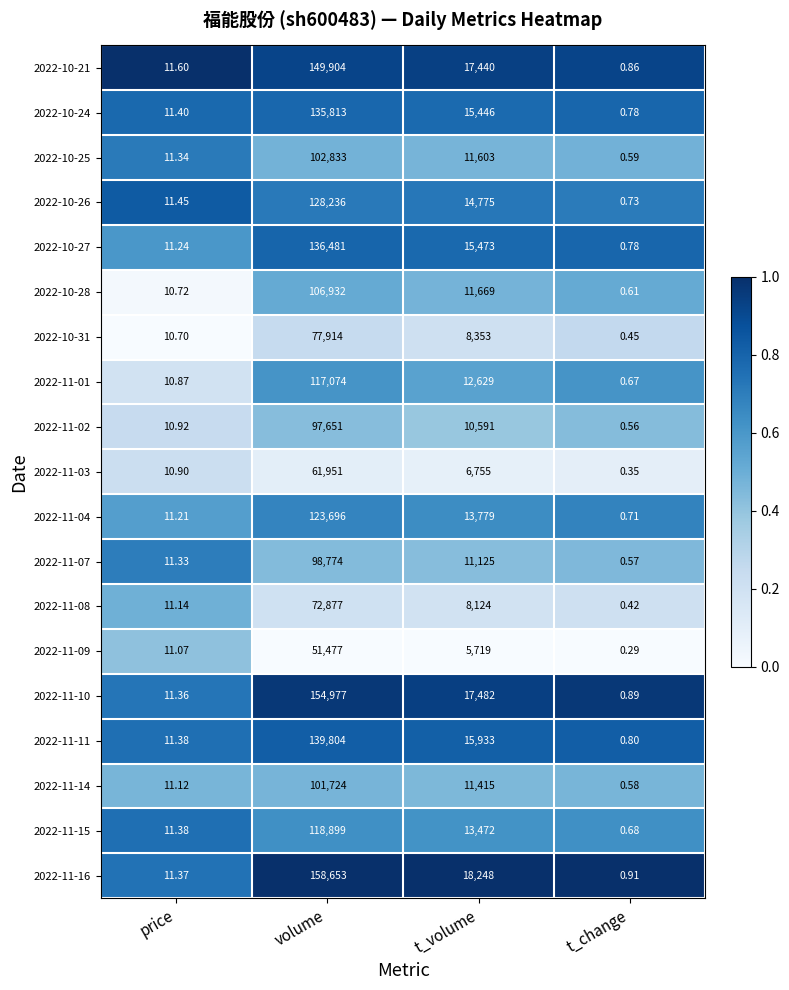

Rank the series at volume from lowest to highest value.

2022-11-09, 2022-11-03, 2022-11-08, 2022-10-31, 2022-11-02, 2022-11-07, 2022-11-14, 2022-10-25, 2022-10-28, 2022-11-01, 2022-11-15, 2022-11-04, 2022-10-26, 2022-10-24, 2022-10-27, 2022-11-11, 2022-10-21, 2022-11-10, 2022-11-16